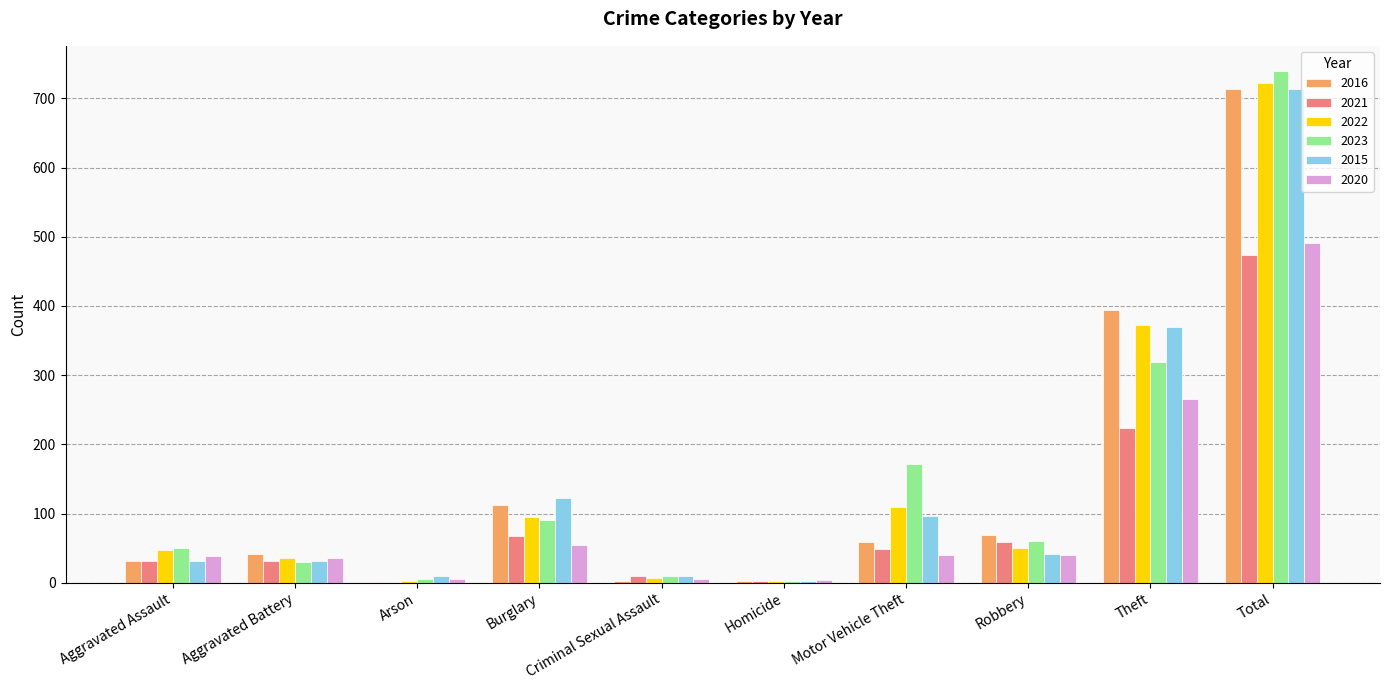

Count the number of data series in this chart.

6